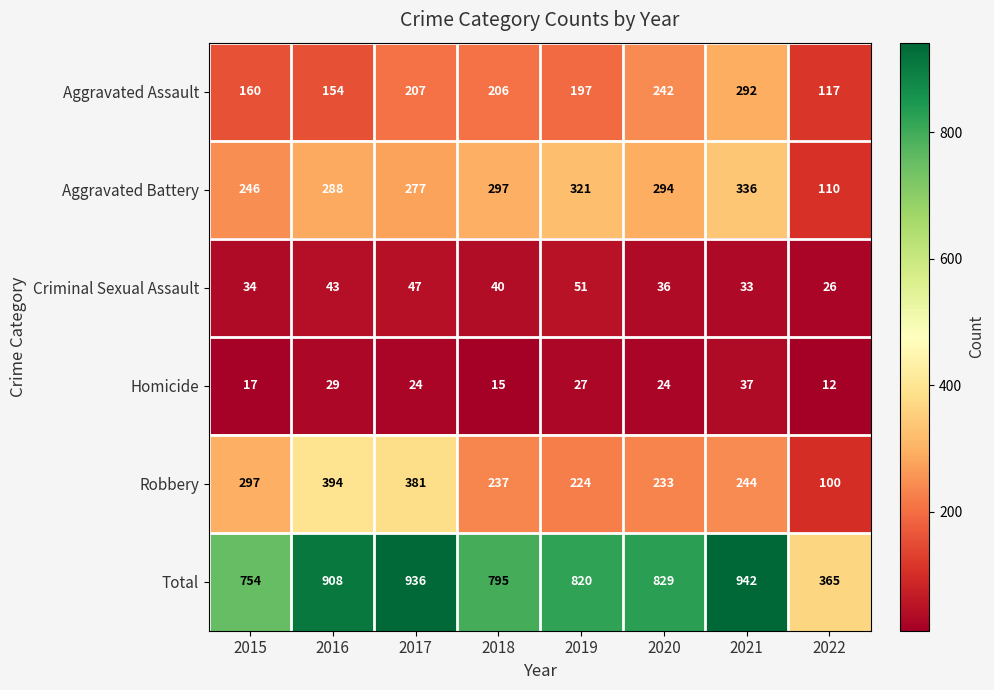

What is the difference between the maximum and minimum values in the Total series?

577